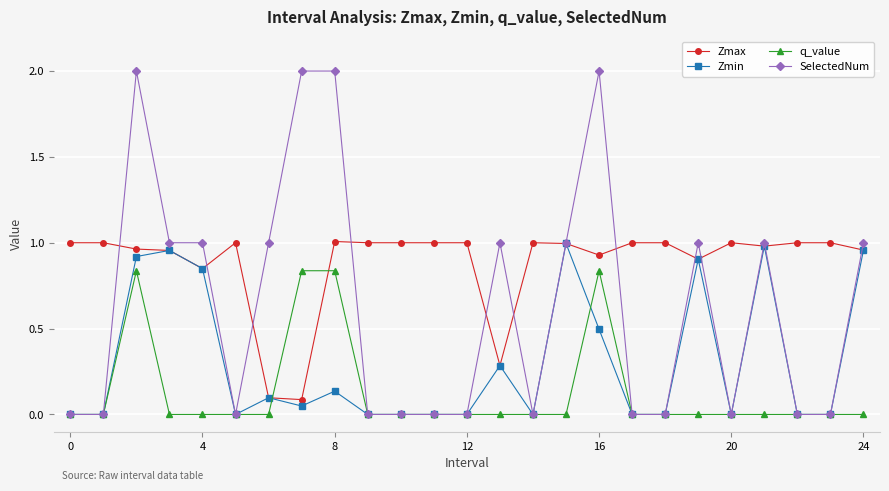

Which series has the largest range (max minus min)?

SelectedNum